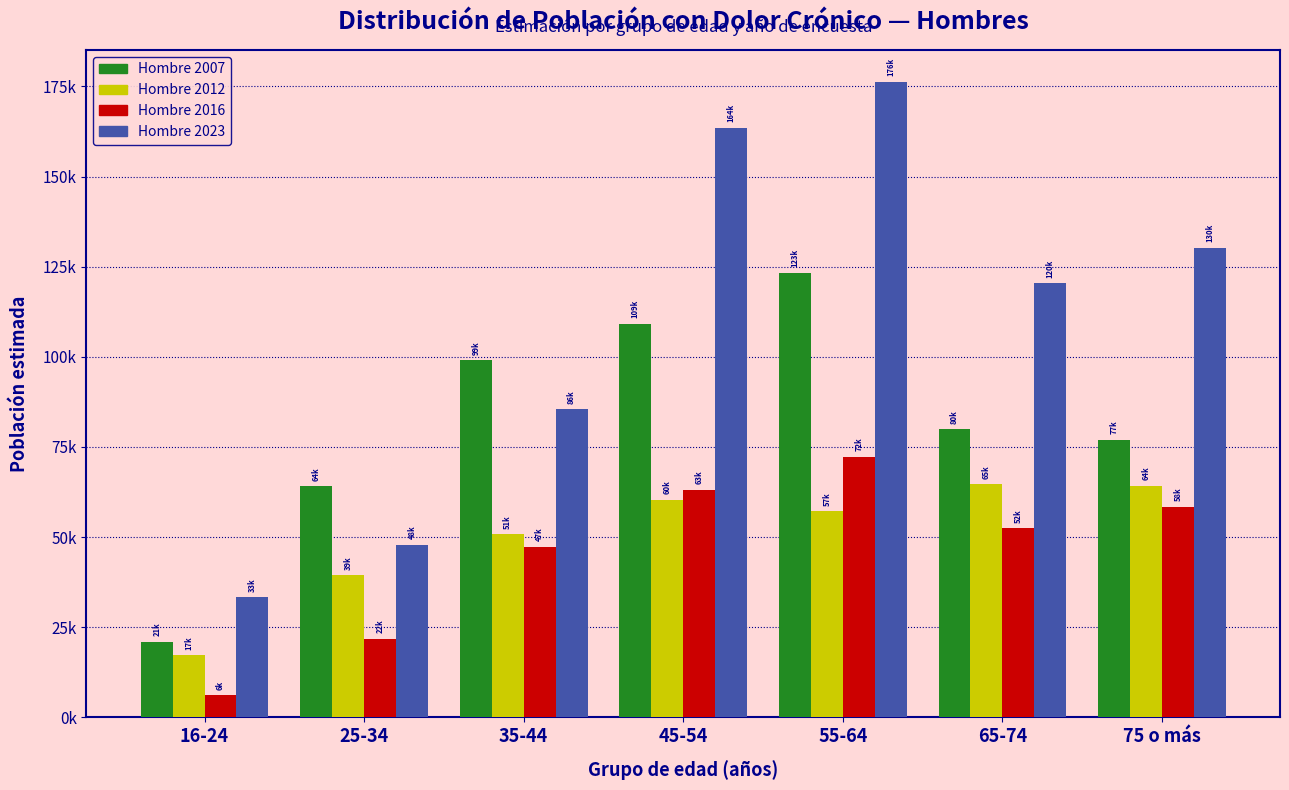

Does the chart contain any negative values?

No